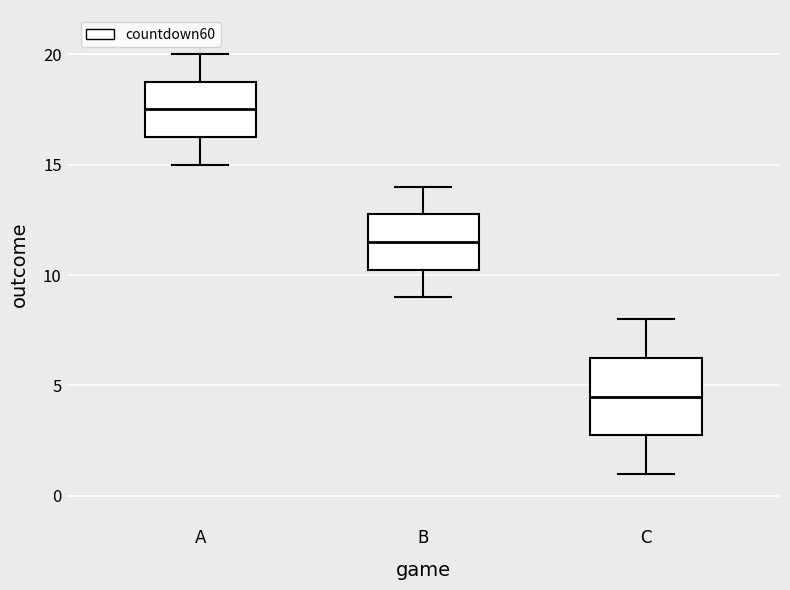

Reading left to right, read every box against the y-axis: the position of its median line, the range the box covers, and the ends of its whiskers. The values are not printed on the chart, so give them approximately, as read against the axis.

A: median 17.5, box 16.5 to 19.0, whiskers 15.0 to 20.0
B: median 11.5, box 10.5 to 13.0, whiskers 9.0 to 14.0
C: median 4.5, box 3.0 to 6.5, whiskers 1.0 to 8.0